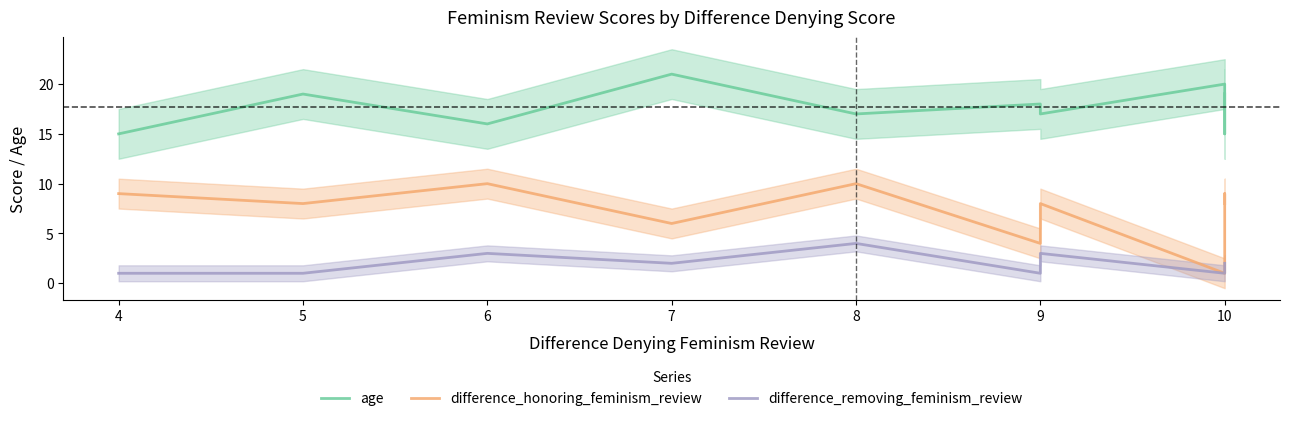

Does the chart have visible grid lines?

No